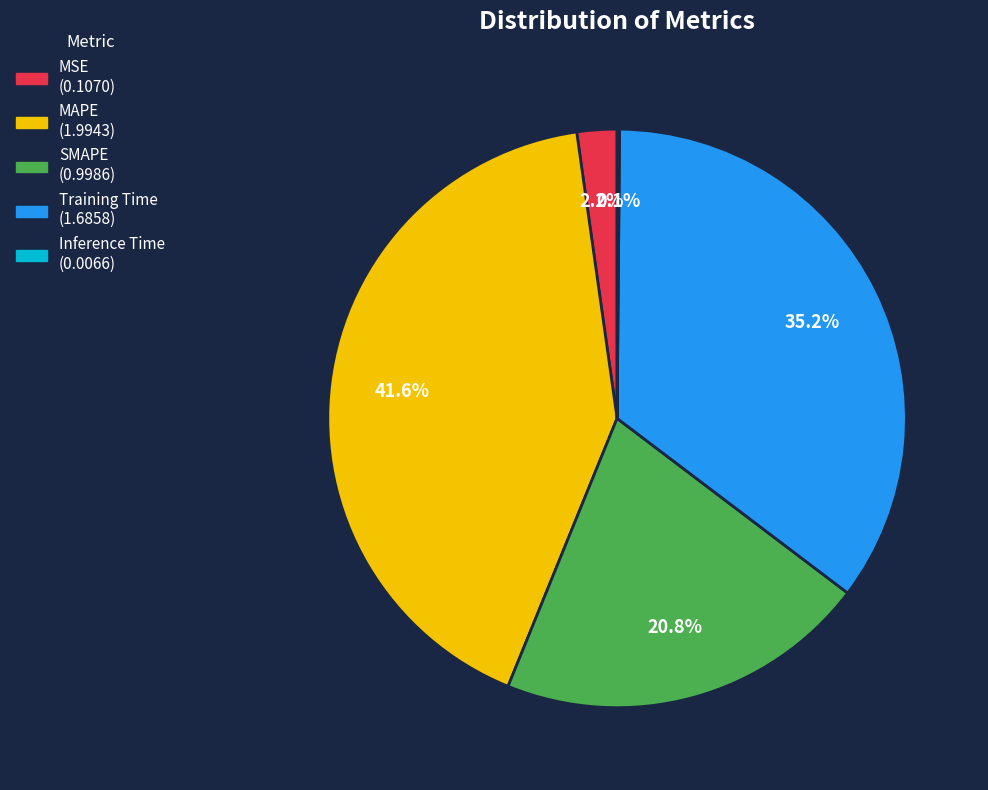

Which has a higher value, MSE or MAPE?

MAPE